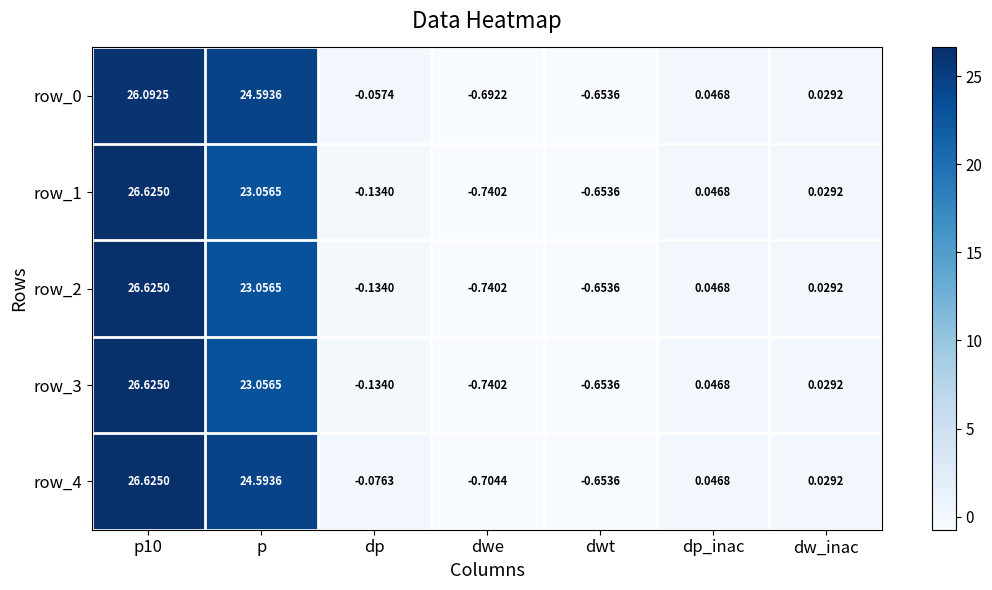

At which label is row_2 closest to 12?

p